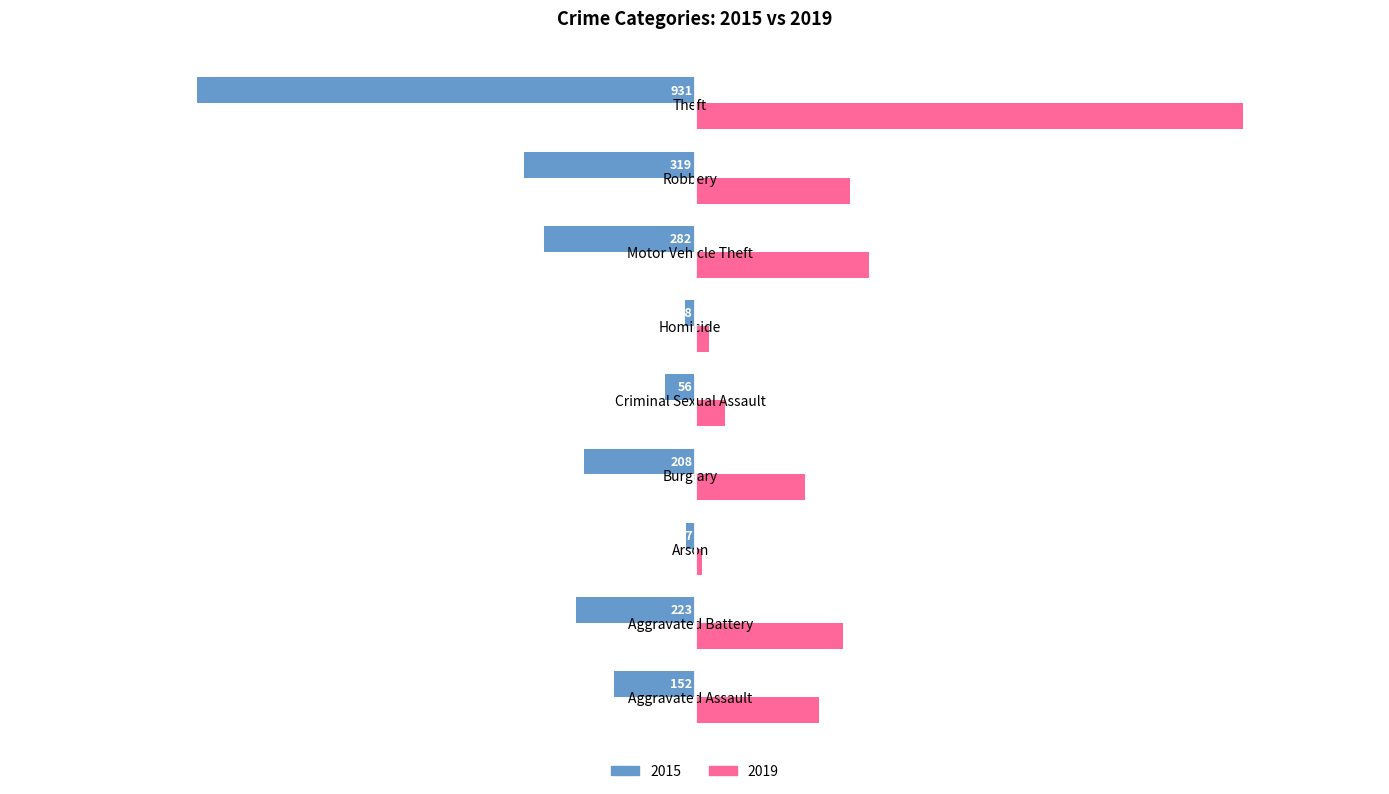

What value does the 2015 series have at Arson?

-17